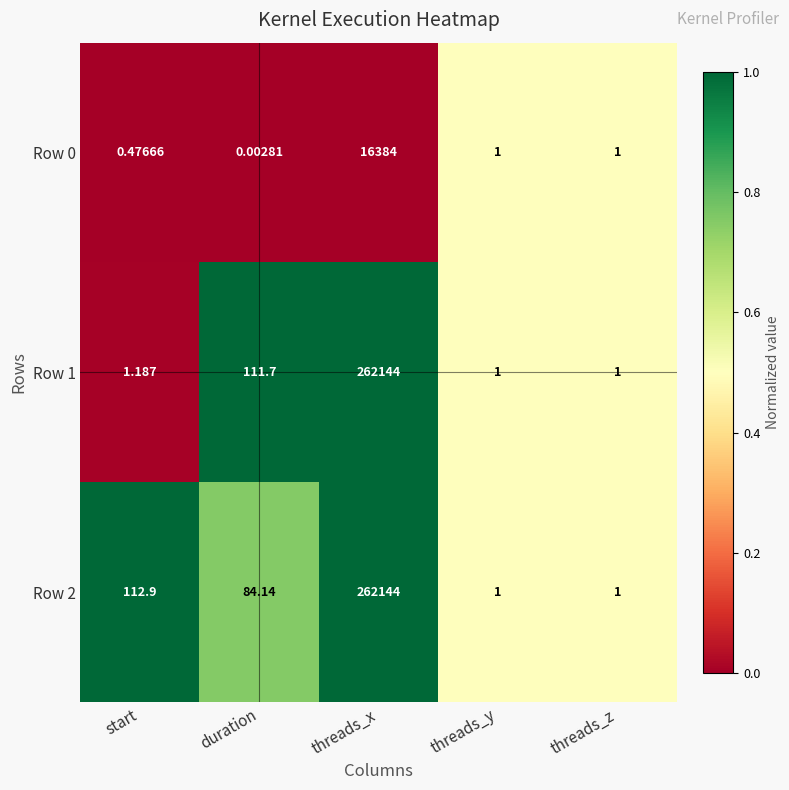

At which label does Row 0 first exceed 1?

threads_x